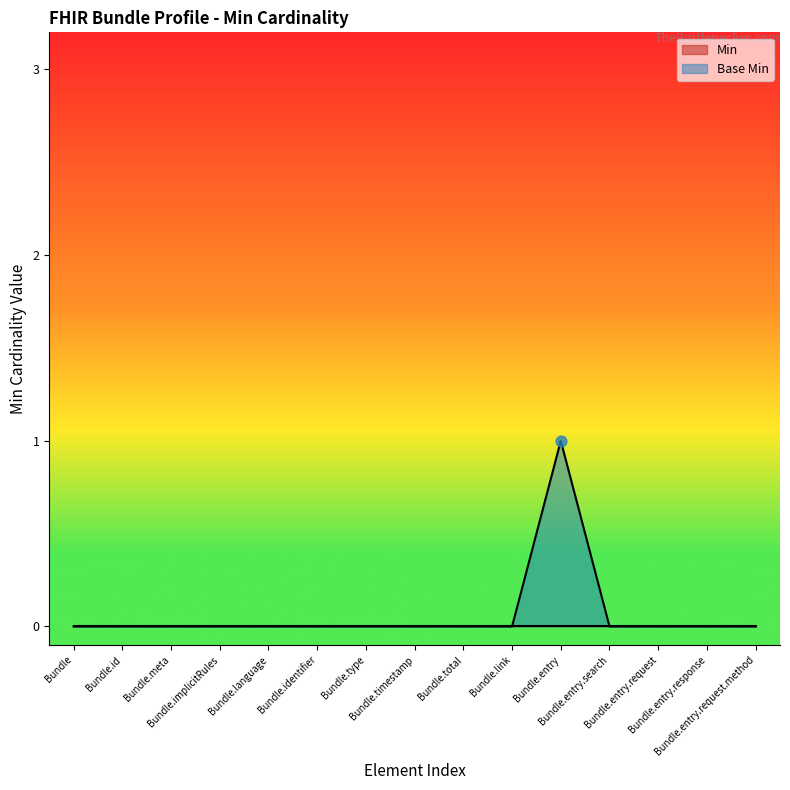

Between Bundle.entry.search and Bundle.total, which is larger?

Bundle.entry.search